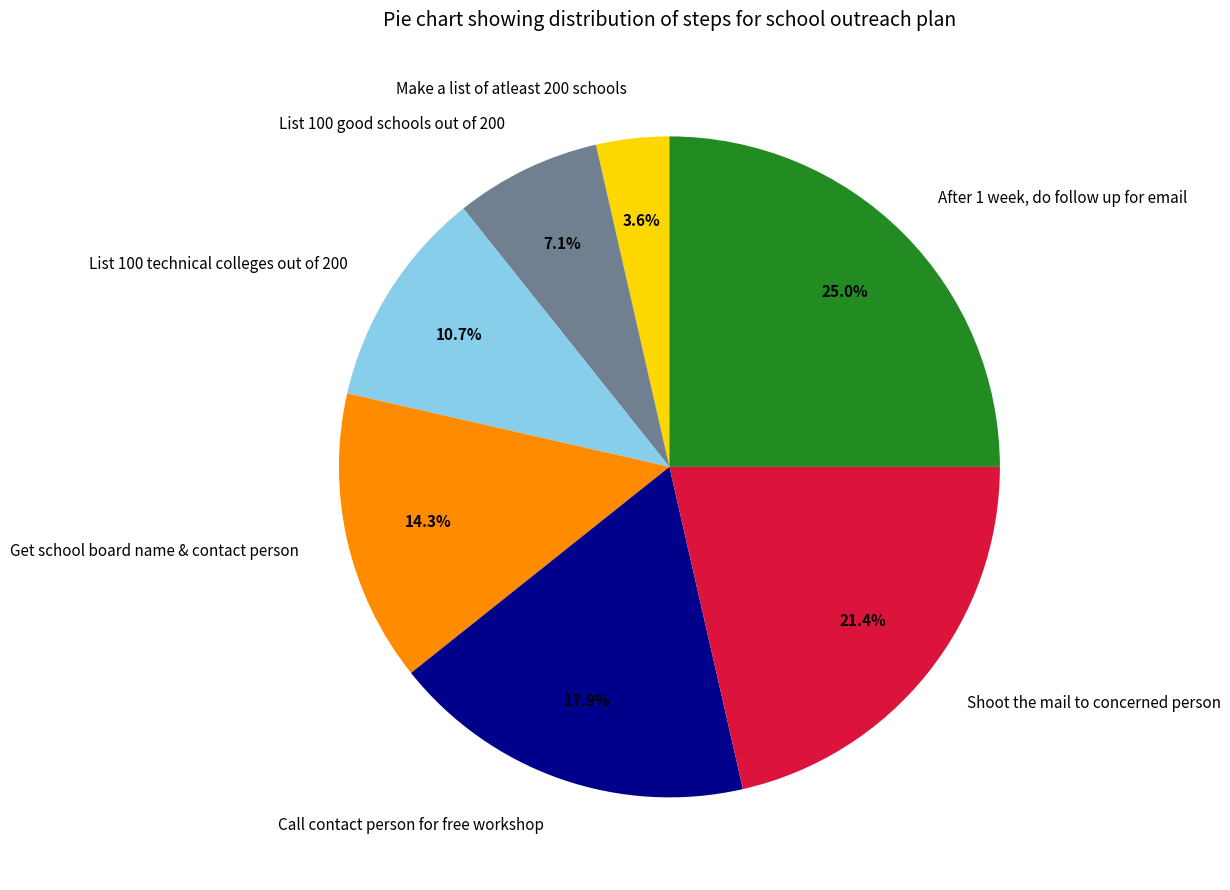

What is the ratio of the value at Shoot the mail to concerned person to the value at Get school board name & contact person?

1.5